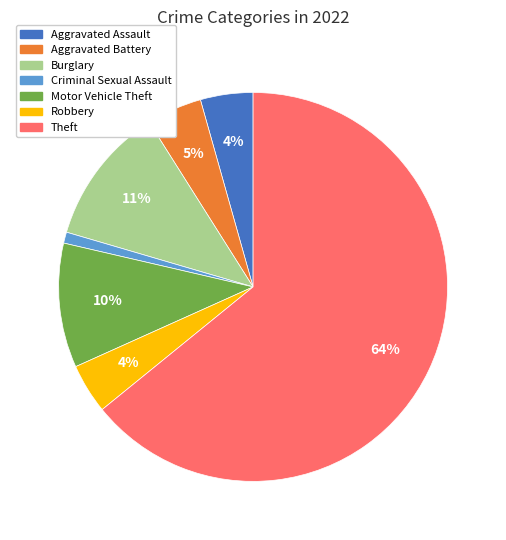

Does any single category account for the majority?

Yes